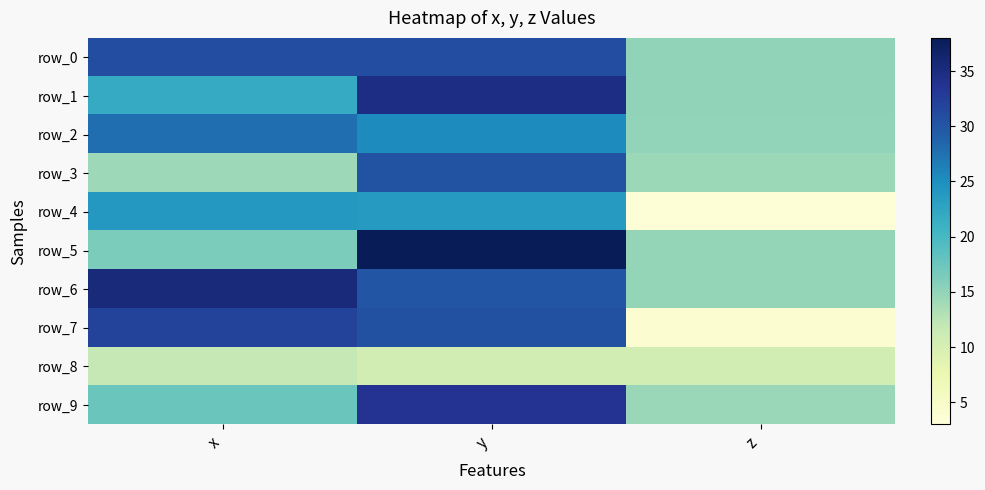

Where is row_4 nearest to the value 13?

z